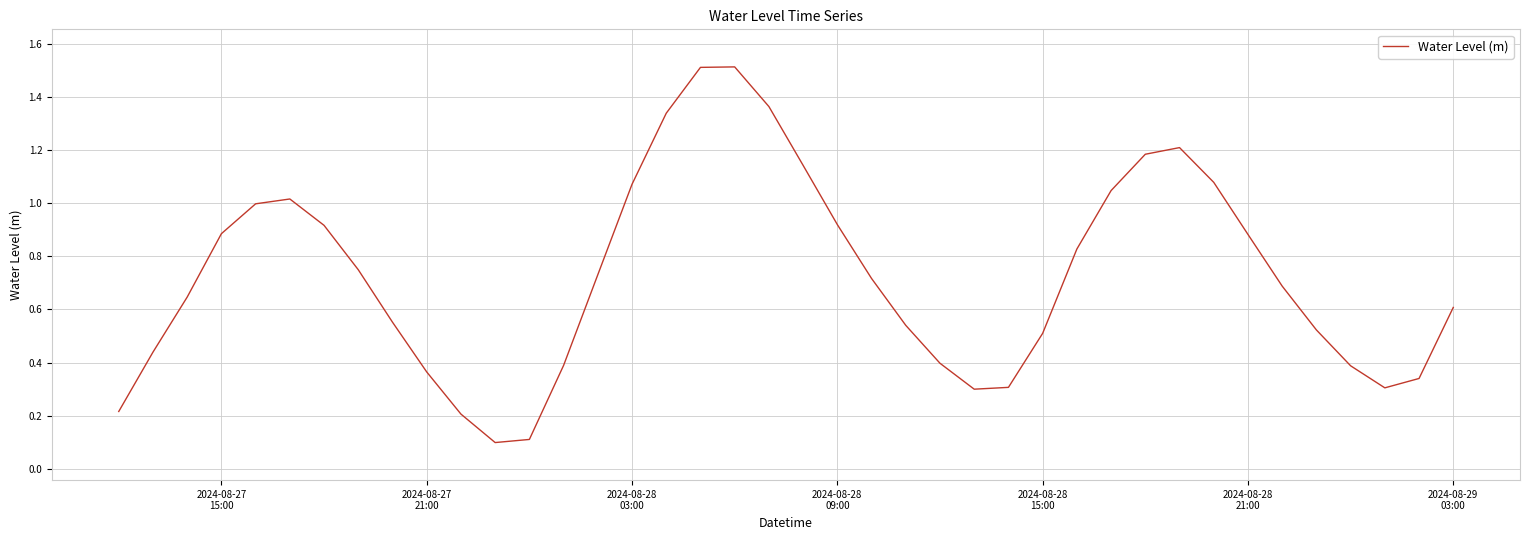

What is the maximum value shown in the chart?

1.5